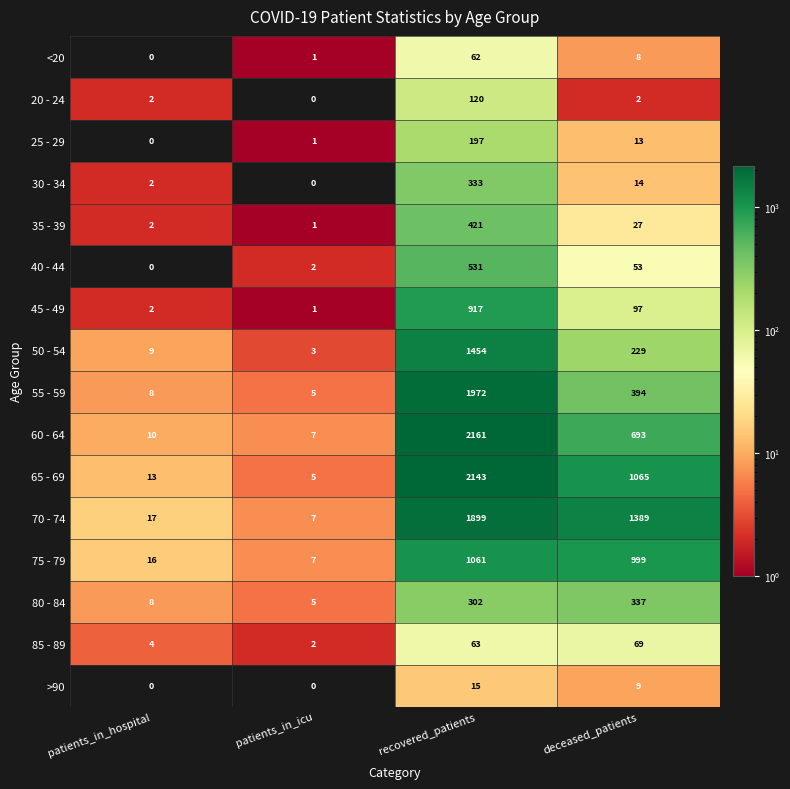

At how many categories does at least one series exceed 85?

2